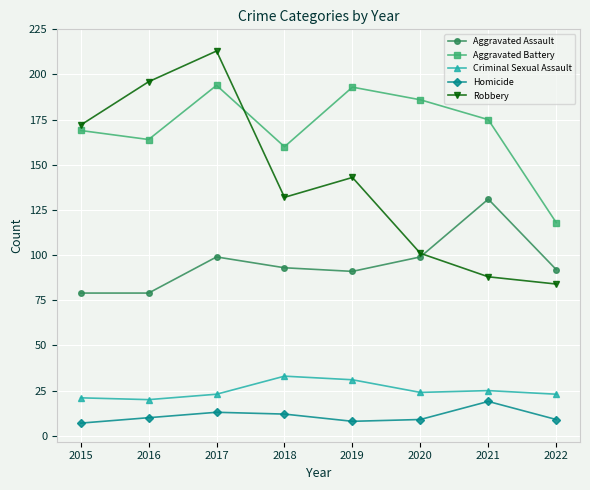

At which category does the chart reach its peak across all series?

2017